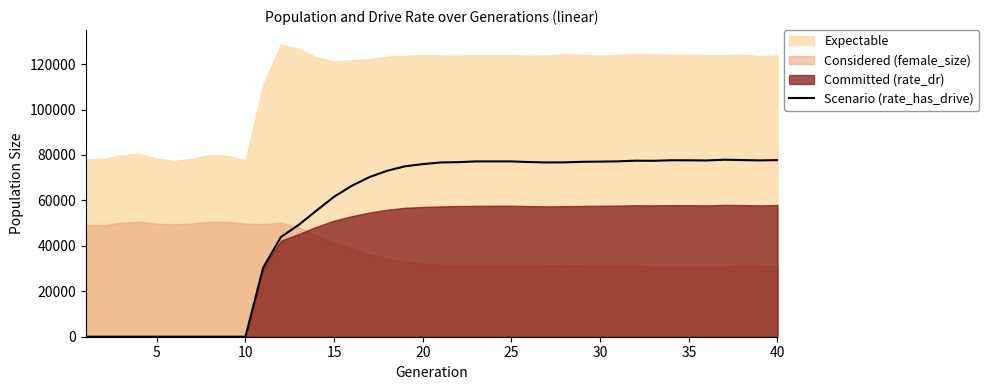

True or false: the data shows 115001.0 at 16.

False